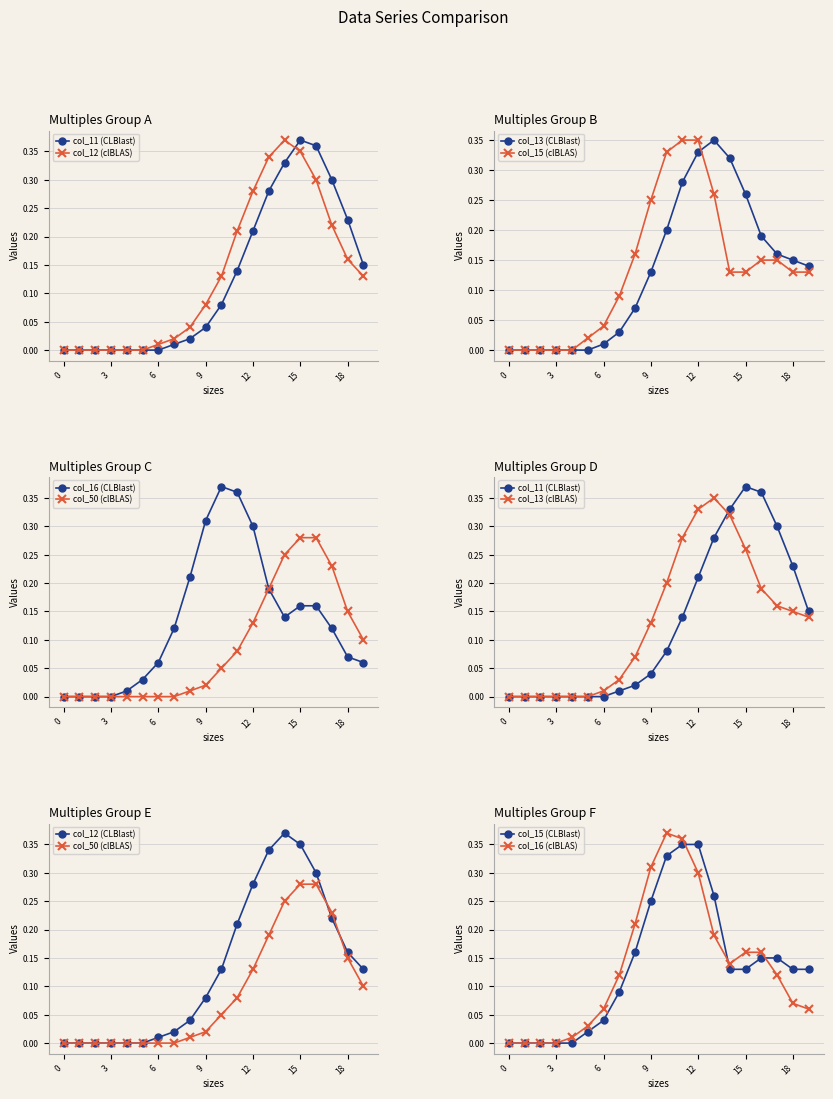

Reading right to left, extract all data points from this chart.

col_11: 19=0.1	18=0.2	17=0.3	16=0.4	15=0.4	14=0.3	13=0.3	12=0.2	11=0.1	10=0.1	9=0.0	8=0.0	7=0.0	6=0.0	5=0.0	4=0.0	3=0.0	2=0.0	1=0.0	0=0.0
col_12: 19=0.1	18=0.2	17=0.2	16=0.3	15=0.3	14=0.4	13=0.3	12=0.3	11=0.2	10=0.1	9=0.1	8=0.0	7=0.0	6=0.0	5=0.0	4=0.0	3=0.0	2=0.0	1=0.0	0=0.0
col_13: 19=0.1	18=0.1	17=0.2	16=0.2	15=0.3	14=0.3	13=0.3	12=0.3	11=0.3	10=0.2	9=0.1	8=0.1	7=0.0	6=0.0	5=0.0	4=0.0	3=0.0	2=0.0	1=0.0	0=0.0
col_15: 19=0.1	18=0.1	17=0.1	16=0.1	15=0.1	14=0.1	13=0.3	12=0.3	11=0.3	10=0.3	9=0.2	8=0.2	7=0.1	6=0.0	5=0.0	4=0.0	3=0.0	2=0.0	1=0.0	0=0.0
col_16: 19=0.1	18=0.1	17=0.1	16=0.2	15=0.2	14=0.1	13=0.2	12=0.3	11=0.4	10=0.4	9=0.3	8=0.2	7=0.1	6=0.1	5=0.0	4=0.0	3=0.0	2=0.0	1=0.0	0=0.0
col_50: 19=0.1	18=0.1	17=0.2	16=0.3	15=0.3	14=0.2	13=0.2	12=0.1	11=0.1	10=0.1	9=0.0	8=0.0	7=0.0	6=0.0	5=0.0	4=0.0	3=0.0	2=0.0	1=0.0	0=0.0